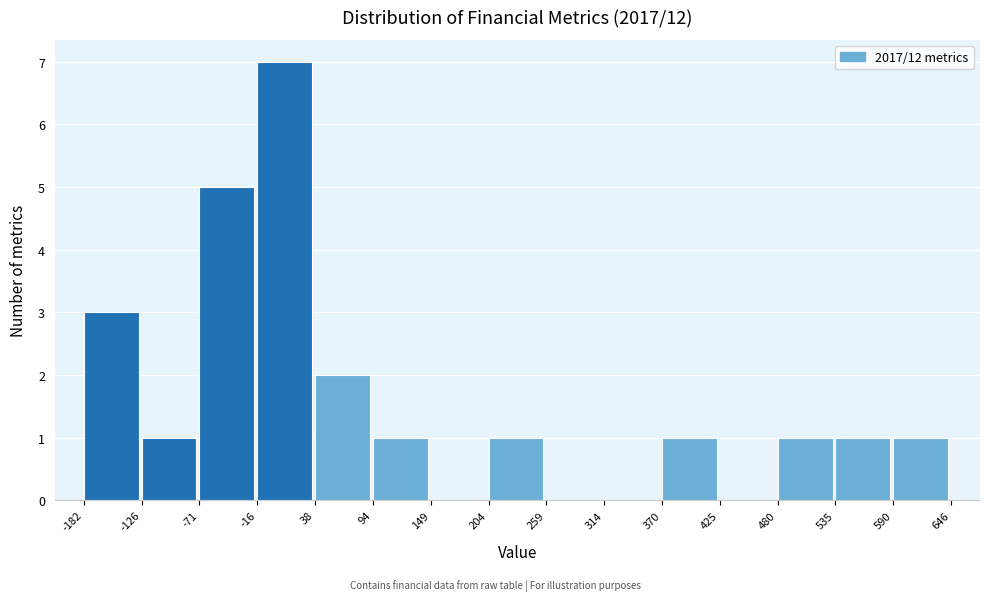

What is the height of the bar covering 204 to 259 on the x-axis? The values are not printed on the chart, so give them approximately, as read against the axis.

1